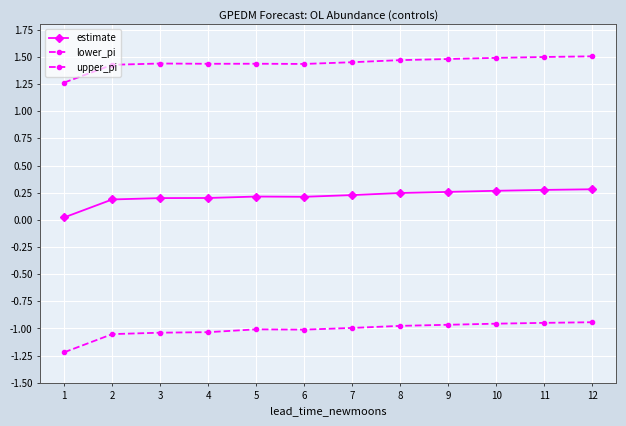

What value does the lower_pi series have at 12?

-0.9